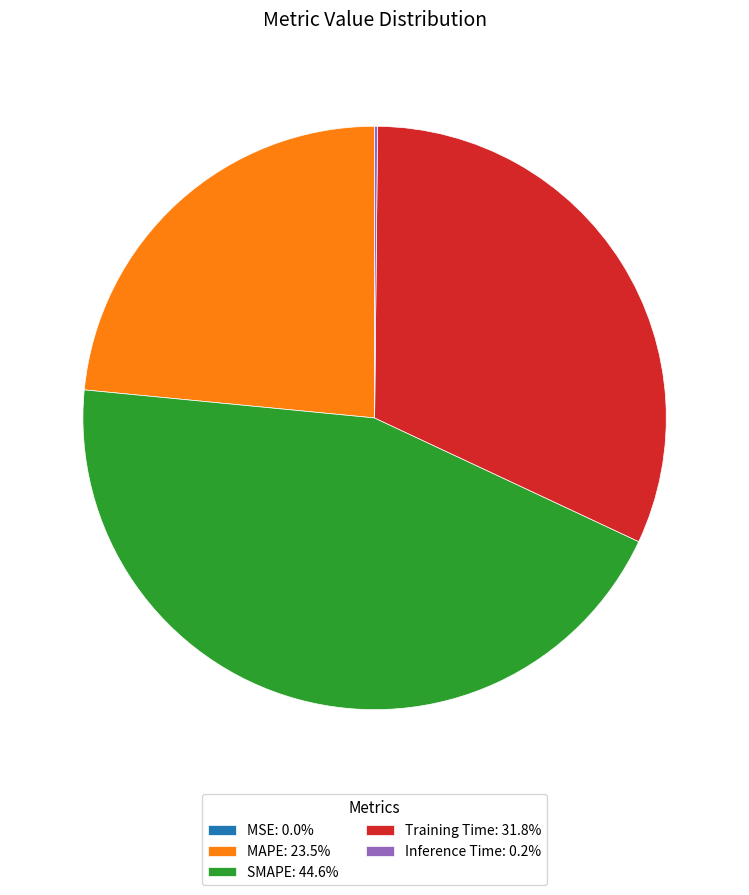

What is the ratio of the value at SMAPE: 44.6% to the value at MAPE: 23.5%?

1.9